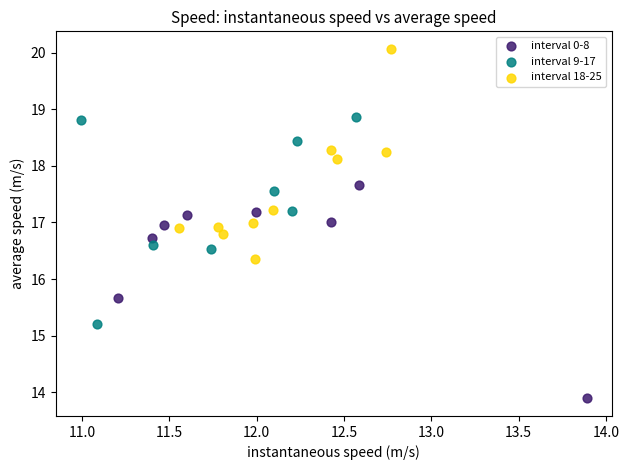

Which series reaches the minimum Y coordinate?

interval 0-8